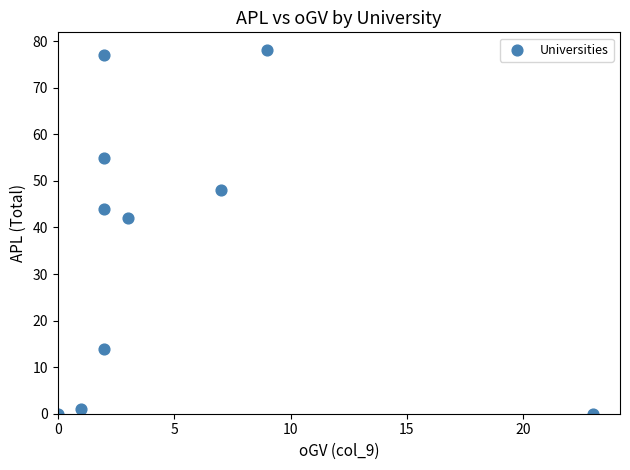

What is the average Y value?

36